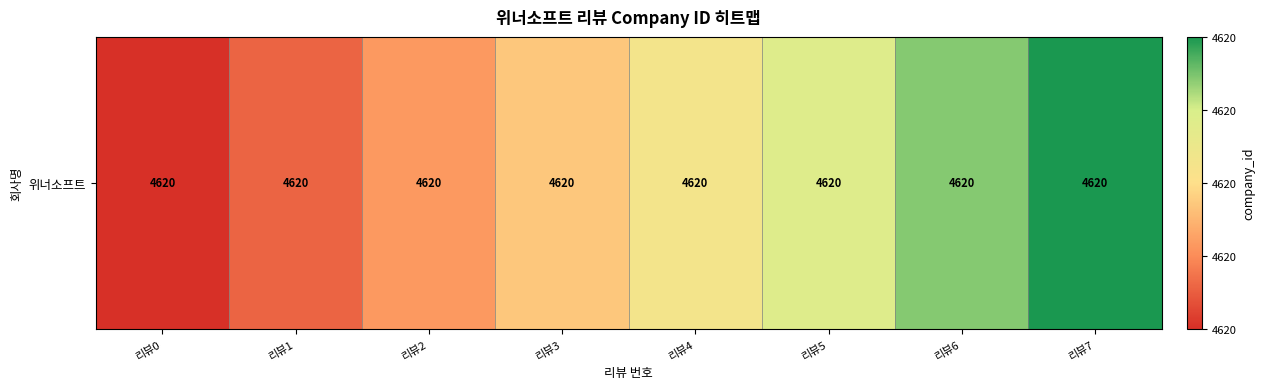

What is the change in value from 리뷰0 to 리뷰5?

+0.7